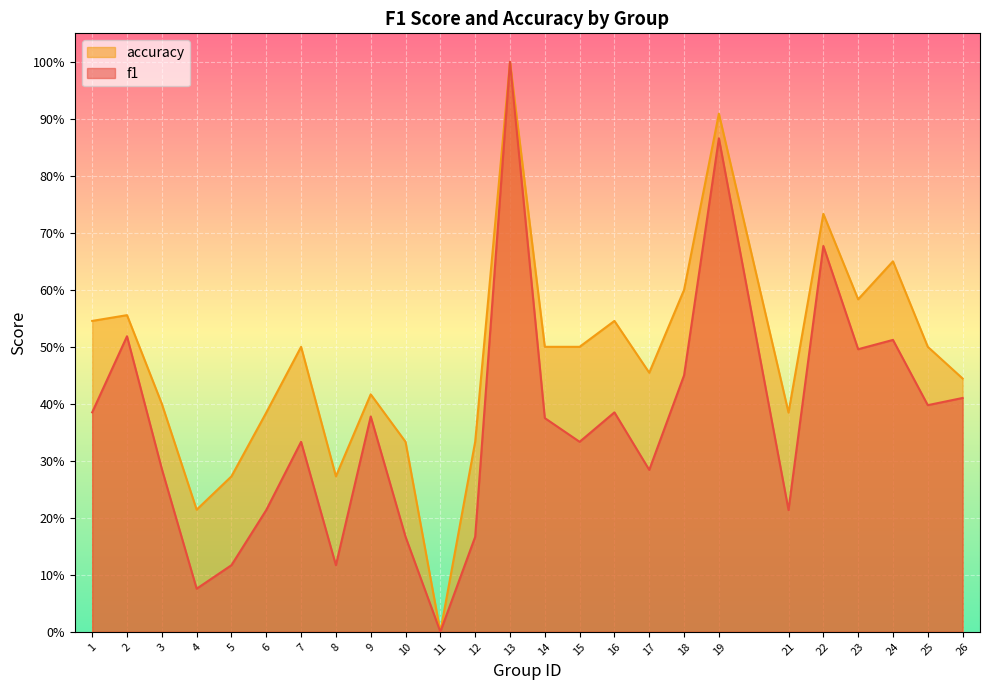

True or false: f1 has more than 1 points higher than both neighbors.

True